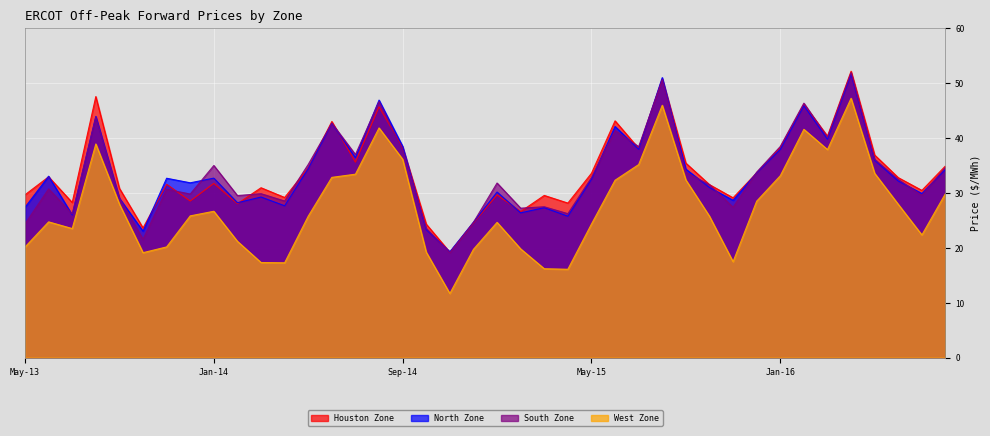

What is the average value of the Houston Zone series?

34.0